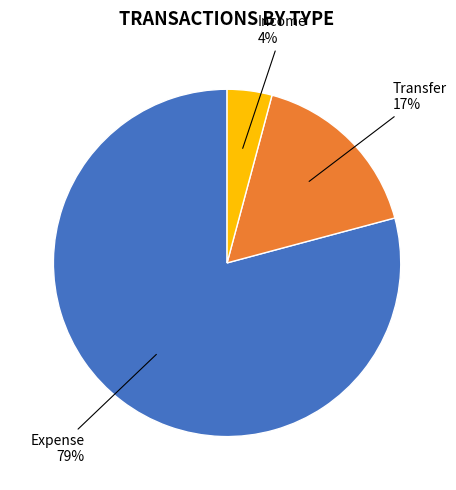

Is there a majority slice in this chart?

Yes